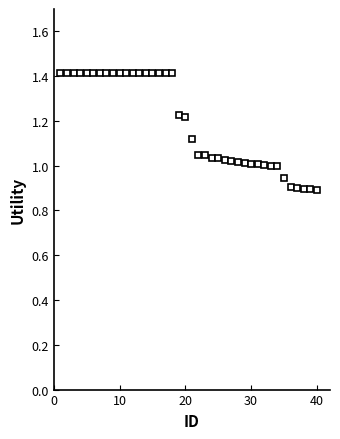

What is the difference between the maximum and minimum values?

0.5